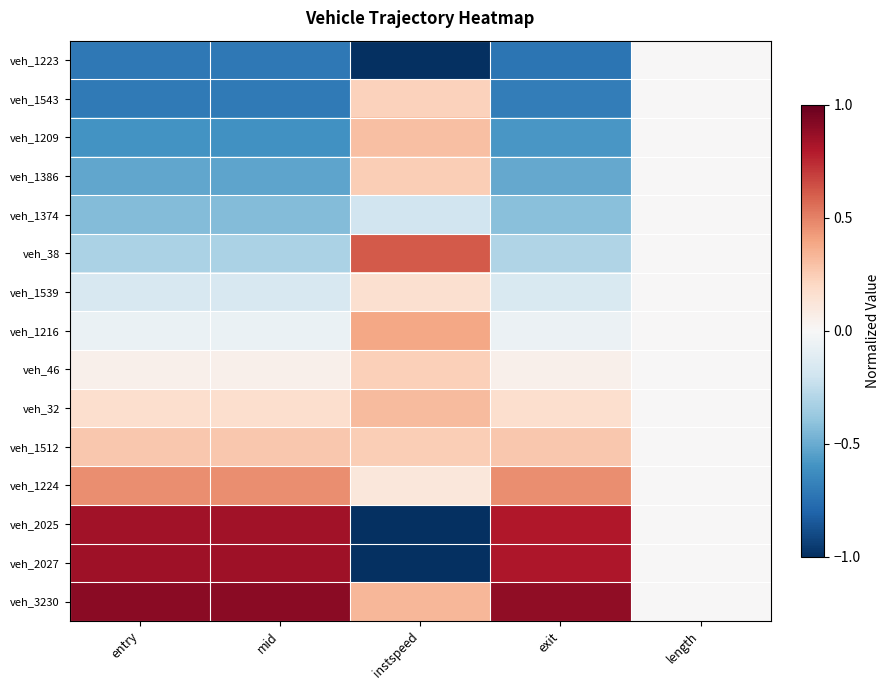

Reading left to right, what are all the values shown in this chart?

veh_1223: entry=-0.7	mid=-0.7	instspeed=-1.0	exit=-0.7	length=0.0
veh_1543: entry=-0.7	mid=-0.7	instspeed=0.2	exit=-0.7	length=0.0
veh_1209: entry=-0.6	mid=-0.6	instspeed=0.3	exit=-0.6	length=0.0
veh_1386: entry=-0.5	mid=-0.5	instspeed=0.2	exit=-0.5	length=0.0
veh_1374: entry=-0.4	mid=-0.4	instspeed=-0.2	exit=-0.4	length=0.0
veh_38: entry=-0.3	mid=-0.3	instspeed=0.6	exit=-0.3	length=0.0
veh_1539: entry=-0.2	mid=-0.2	instspeed=0.2	exit=-0.1	length=0.0
veh_1216: entry=-0.1	mid=-0.1	instspeed=0.4	exit=-0.1	length=0.0
veh_46: entry=0.0	mid=0.0	instspeed=0.2	exit=0.1	length=0.0
veh_32: entry=0.2	mid=0.2	instspeed=0.3	exit=0.2	length=0.0
veh_1512: entry=0.3	mid=0.3	instspeed=0.2	exit=0.3	length=0.0
veh_1224: entry=0.5	mid=0.5	instspeed=0.1	exit=0.5	length=0.0
veh_2025: entry=0.8	mid=0.8	instspeed=-1.0	exit=0.8	length=0.0
veh_2027: entry=0.8	mid=0.8	instspeed=-1.0	exit=0.8	length=0.0
veh_3230: entry=0.9	mid=0.9	instspeed=0.3	exit=0.9	length=0.0